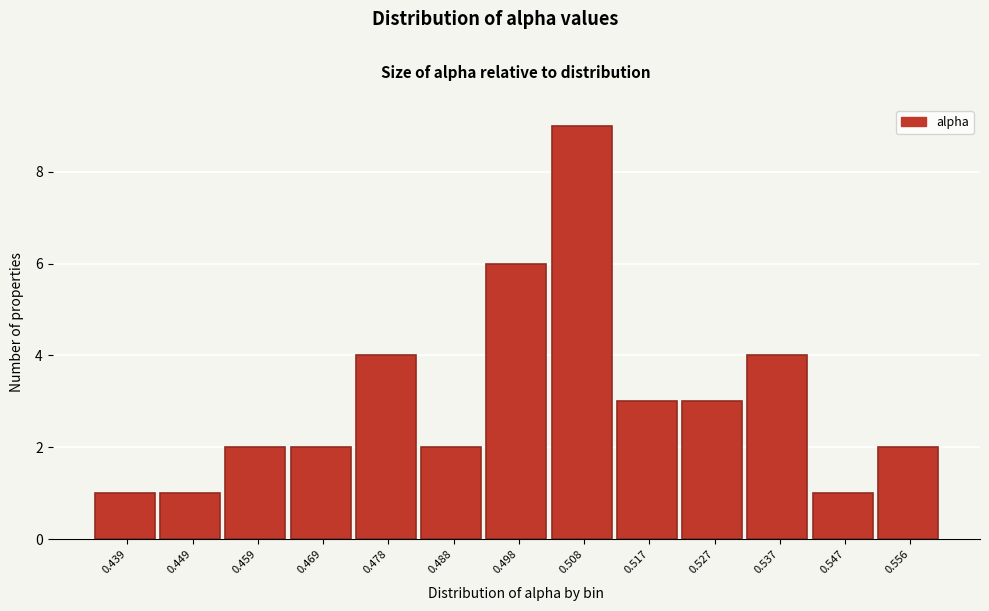

Reading left to right, transcribe all the data shown in this chart.

0.439=1	0.449=1	0.459=2	0.469=2	0.478=4	0.488=2	0.498=6	0.508=9	0.517=3	0.527=3	0.537=4	0.547=1	0.556=2